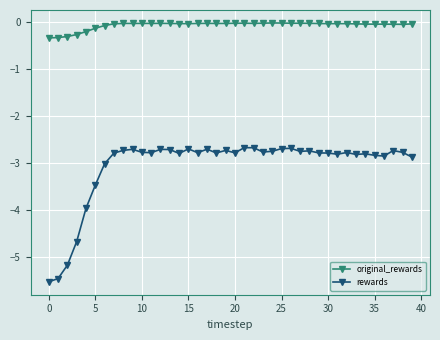

Which series has the widest spread of values?

rewards